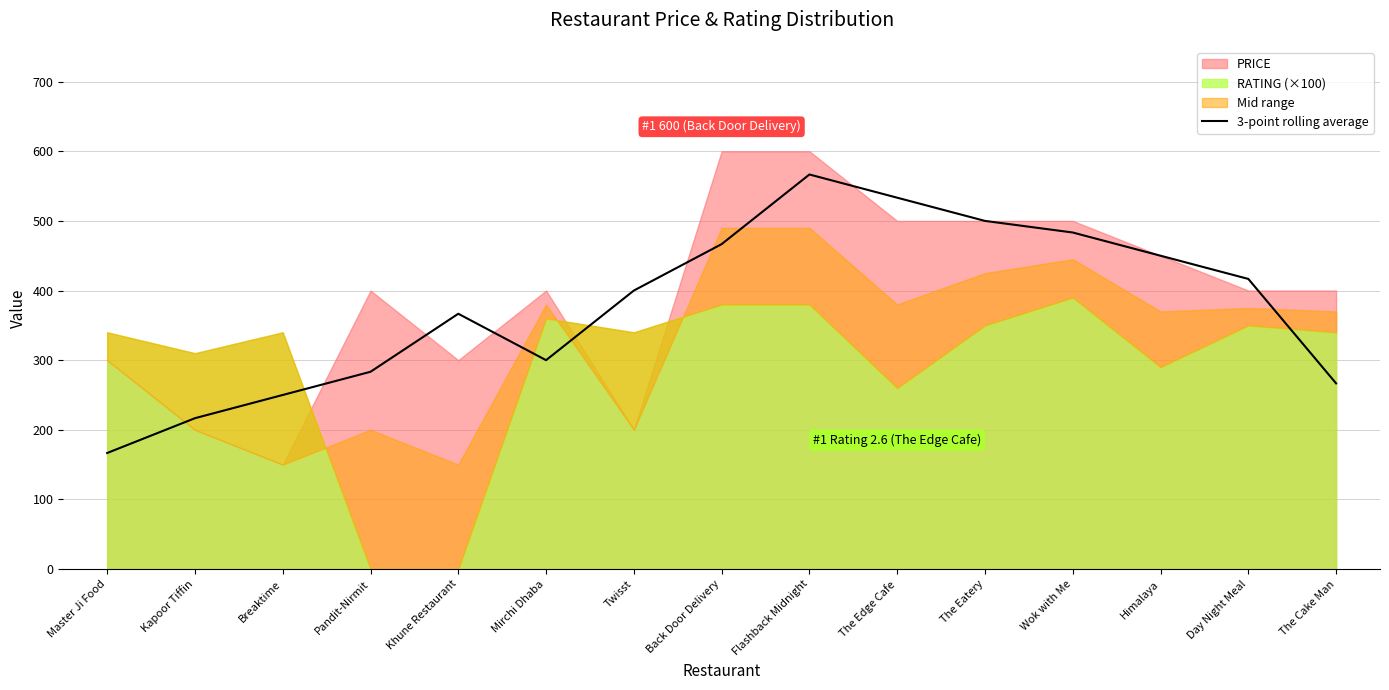

Between Wok with Me and Breaktime, which is larger?

Wok with Me